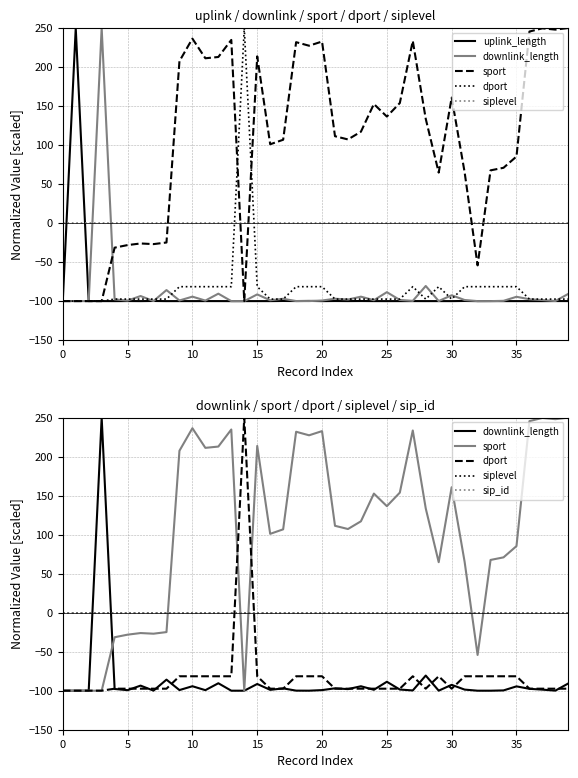

What is the approximate value of dport at 29?

-81.5